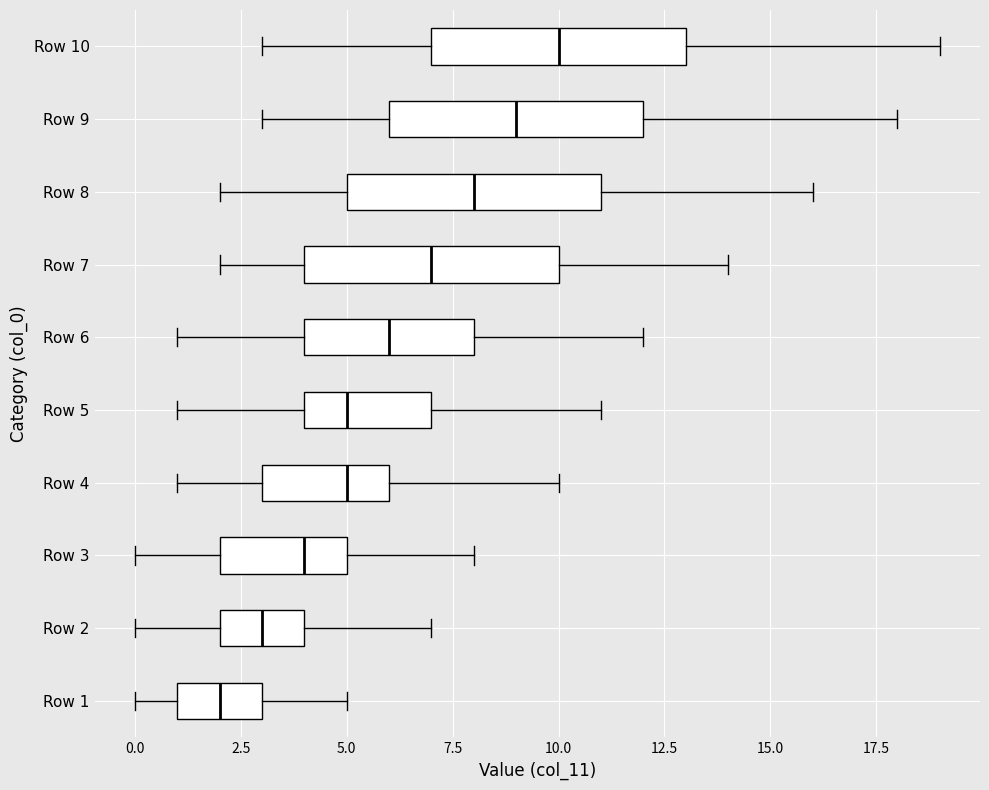

Where does the median line of the box for Row 1 sit on the x-axis? The values are not printed on the chart, so give them approximately, as read against the axis.

2